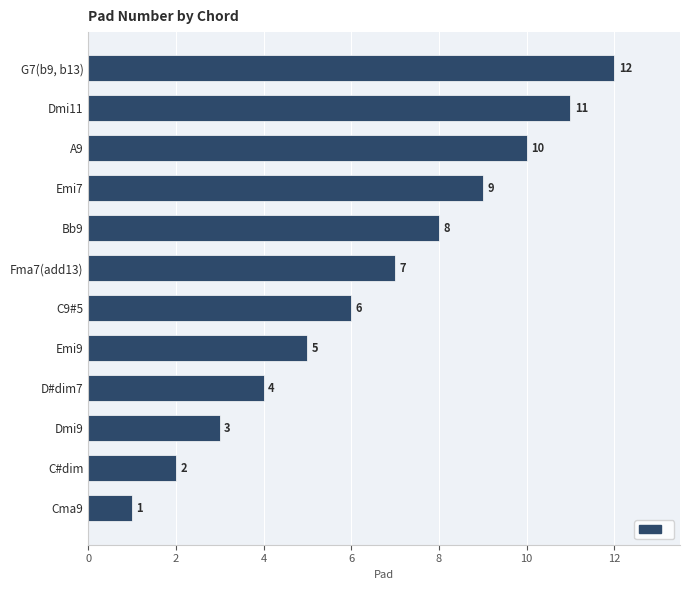

Reading top to bottom, transcribe all the data shown in this chart.

12	11	10	9	8	7	6	5	4	3	2	1